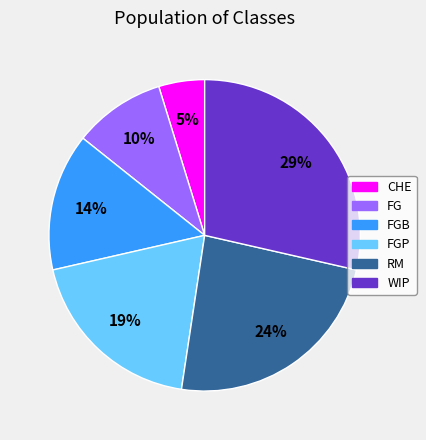

To the nearest percent, what is the combined percentage of RM and FGP?

43%